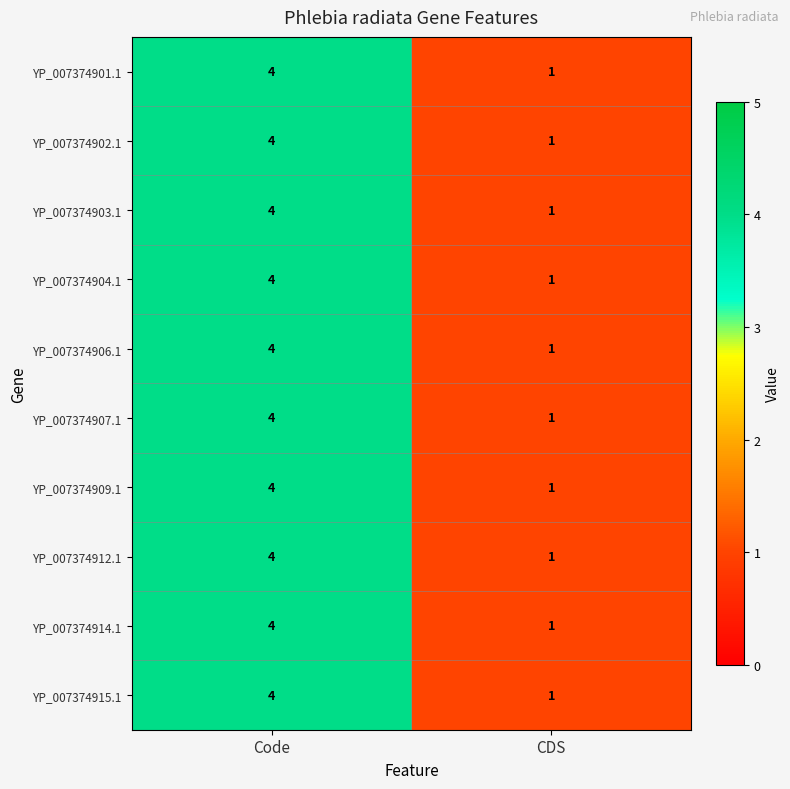

List the labels in order of YP_007374901.1 value, smallest first.

CDS, Code